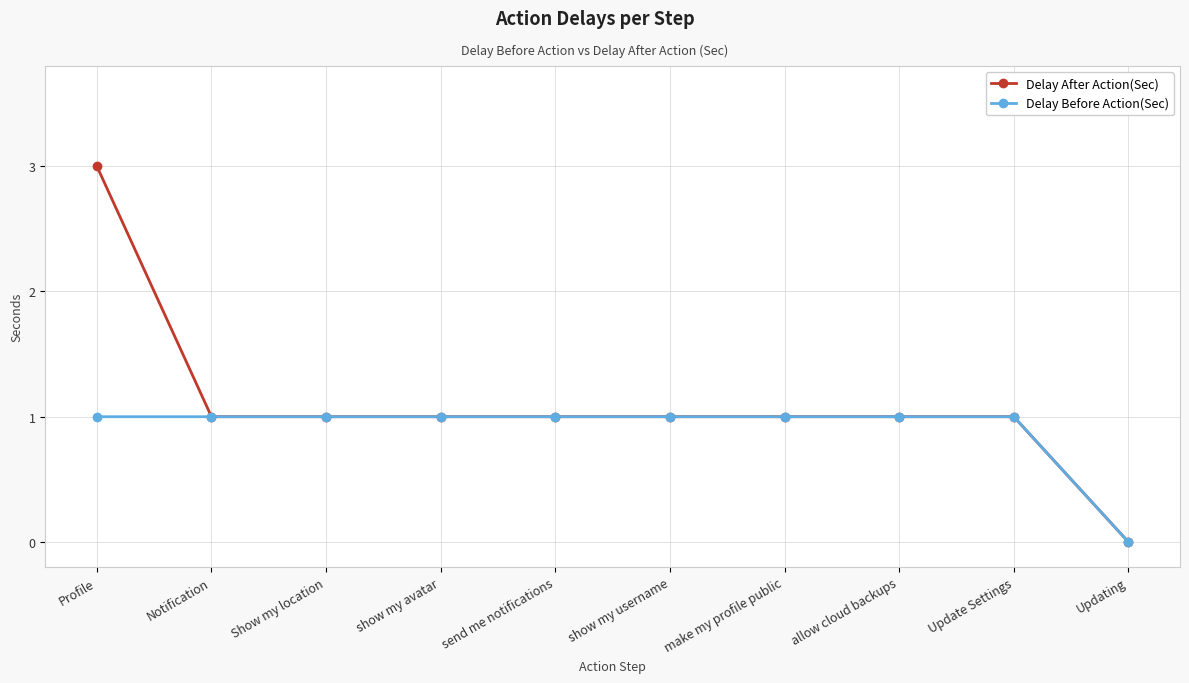

What are all the series names shown in the legend?

Delay After Action(Sec), Delay Before Action(Sec)